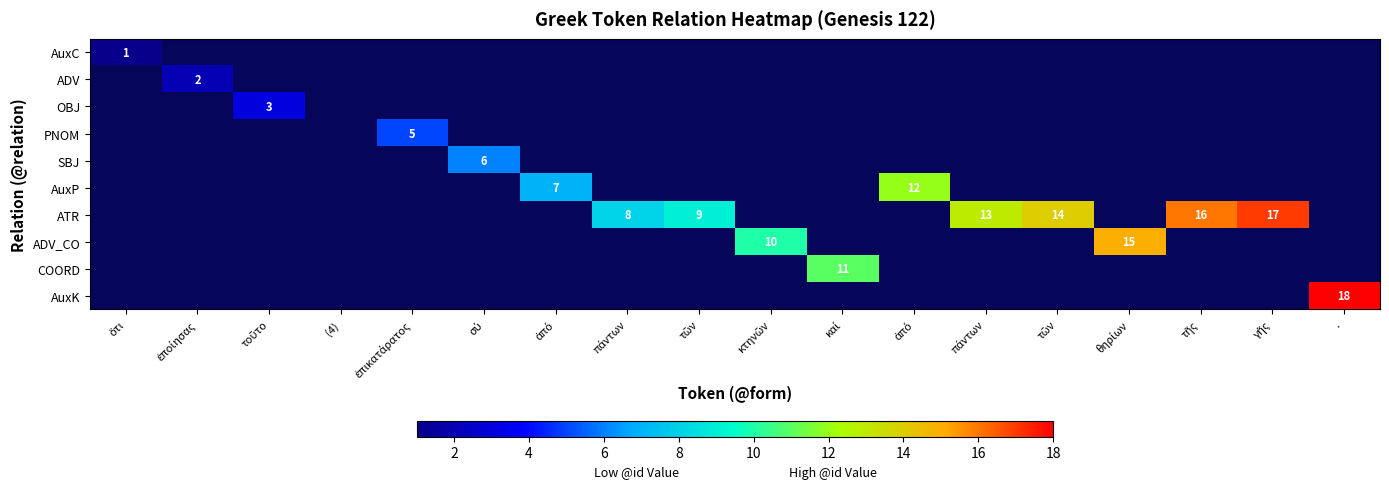

Which series changed the most between πάντων and τῶν?

ATR